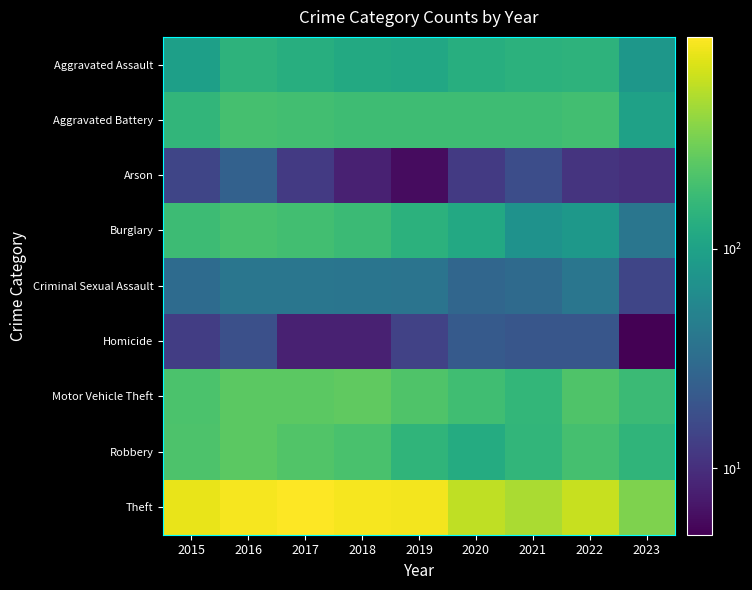

How many data points does each series have?

9